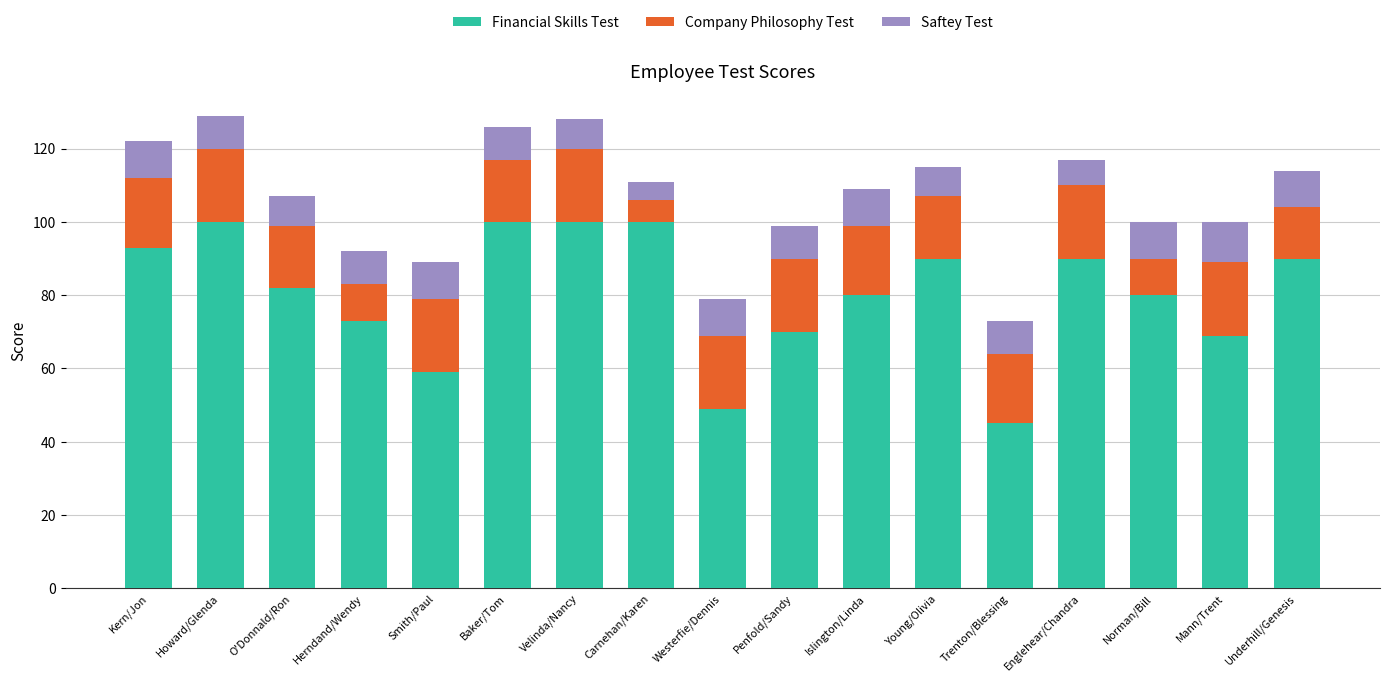

What is the difference between the second highest and minimum values in the Financial Skills Test series?

55